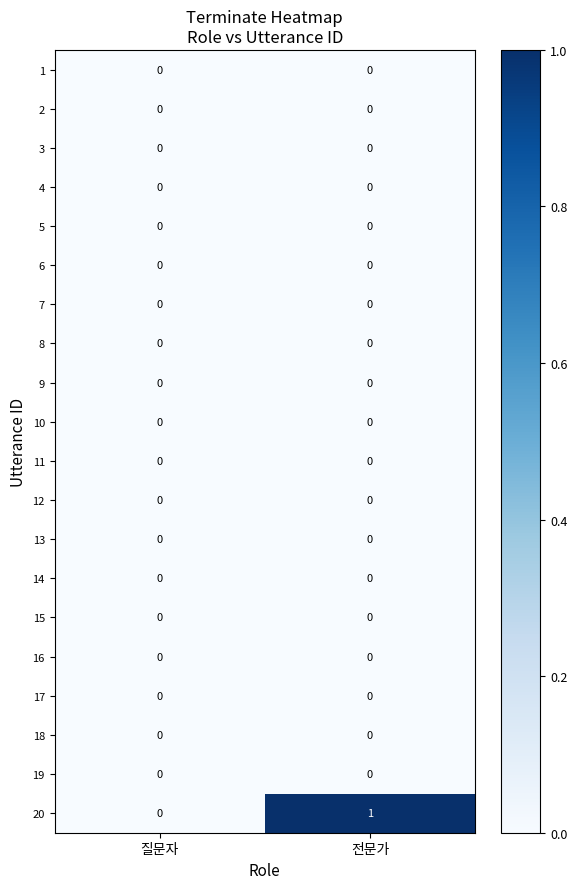

Is it true that 5 equals 0 at 질문자?

True